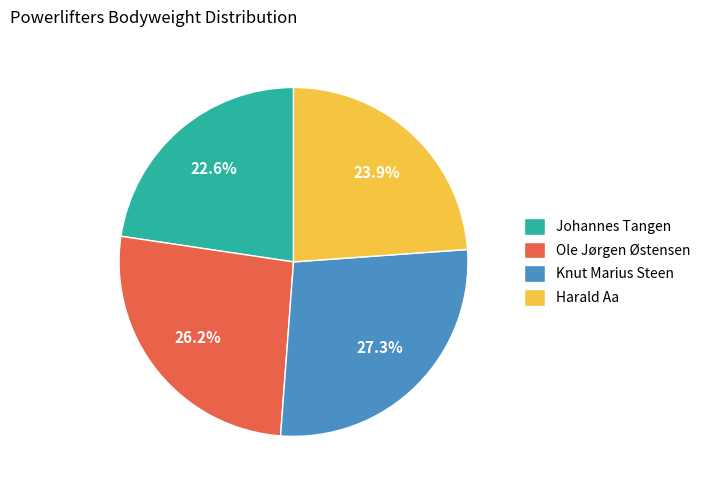

Count the number of slices in the pie.

4